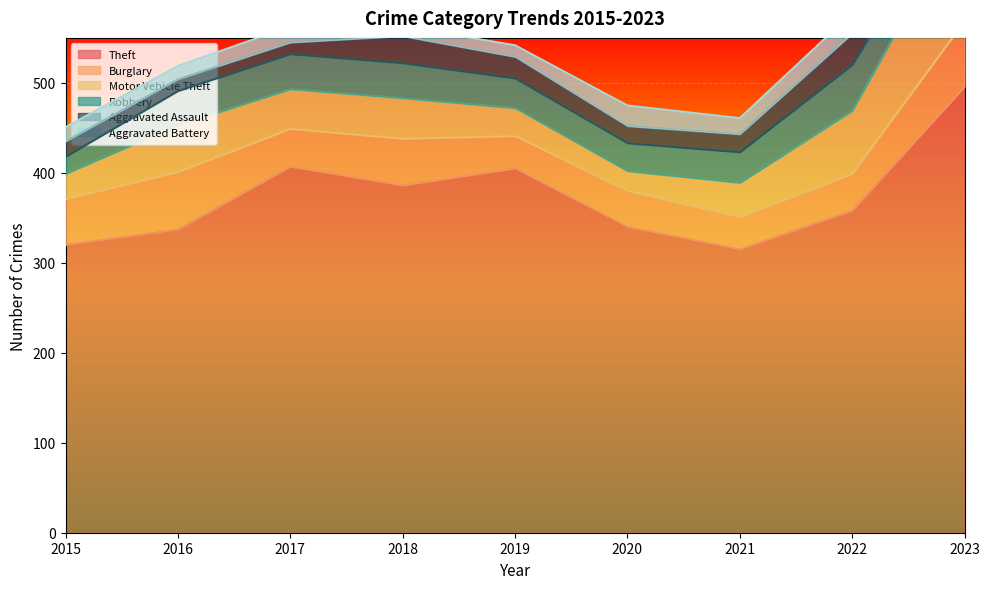

What are all the series names shown in the legend?

Theft, Burglary, Motor Vehicle Theft, Robbery, Aggravated Assault, Aggravated Battery